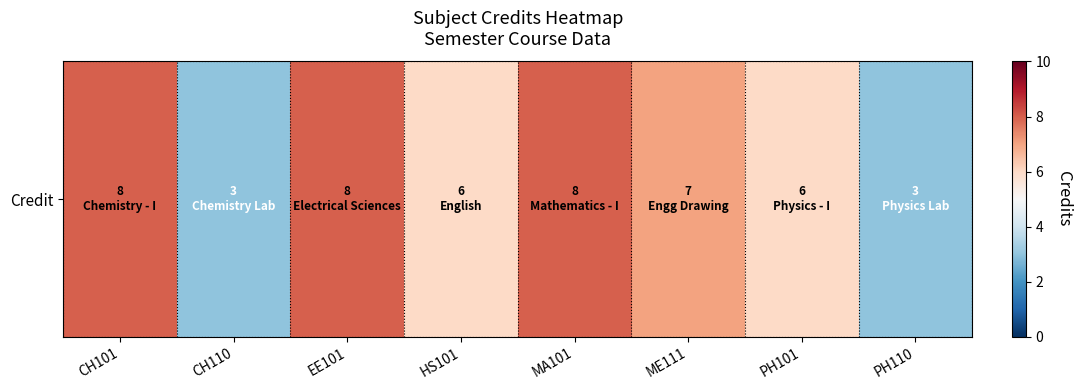

Which label corresponds to the smallest value in the chart?

CH110